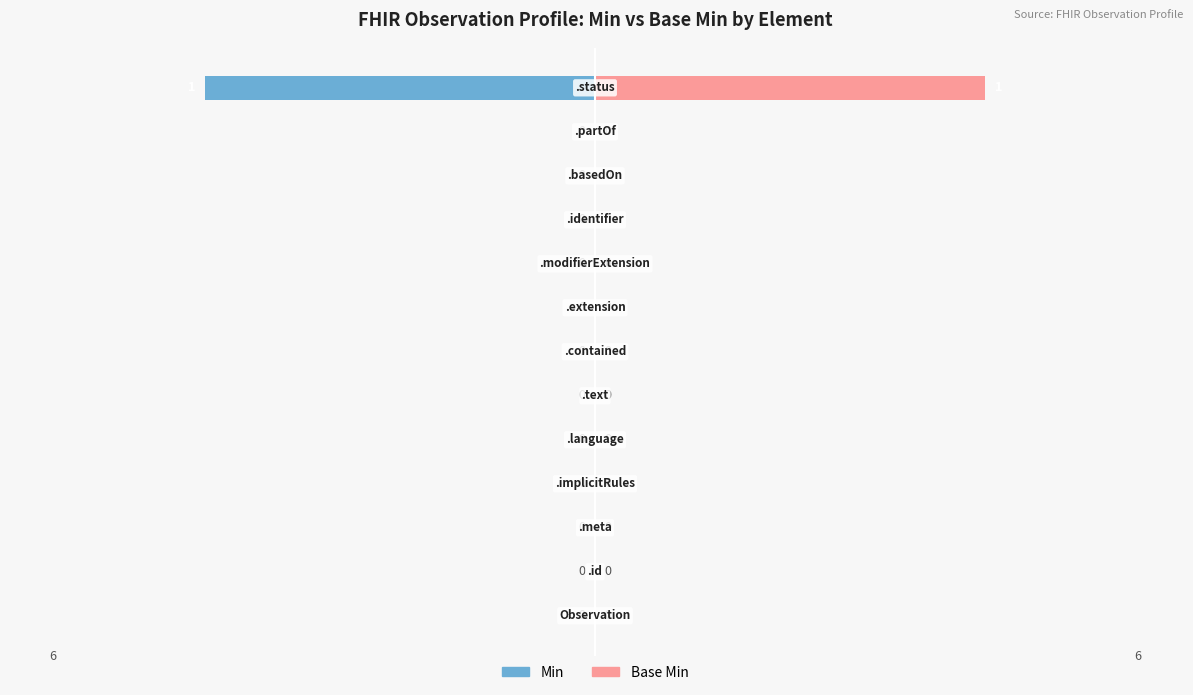

Is the value of Min at 12 greater than the value of Base Min at 11?

No